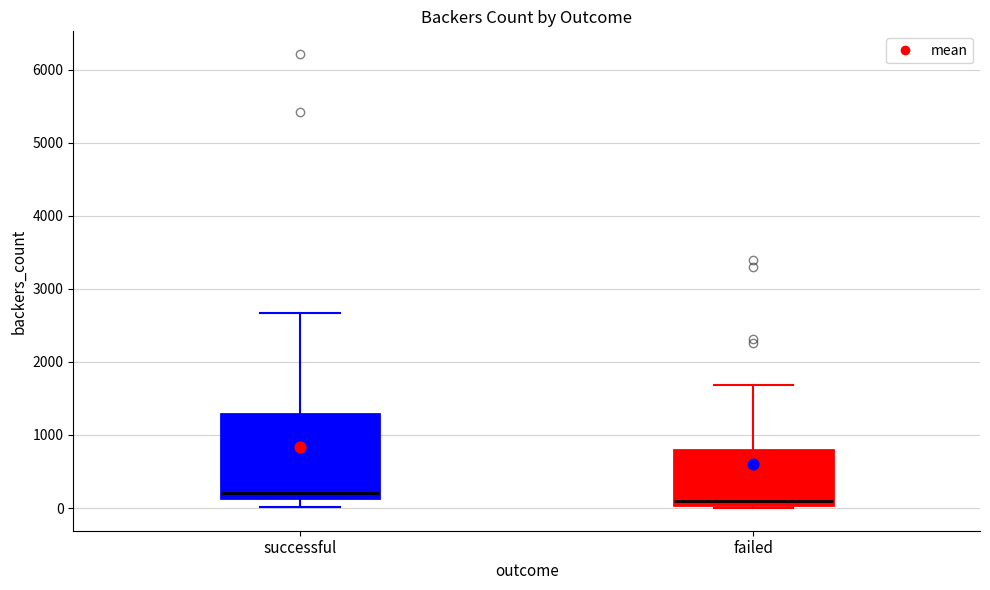

Which box's median line is the highest?

successful